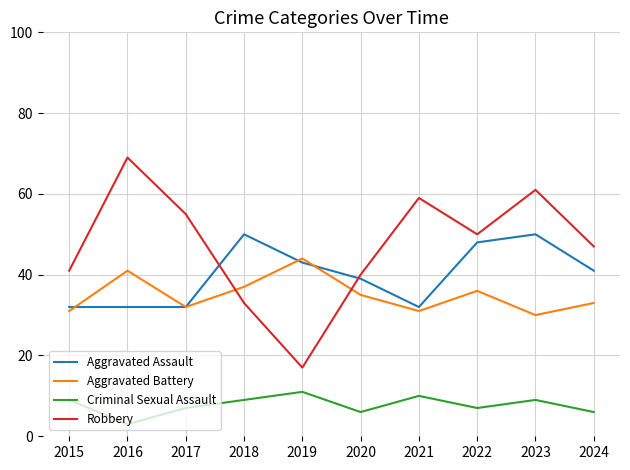

At how many categories does at least one series exceed 38?

10